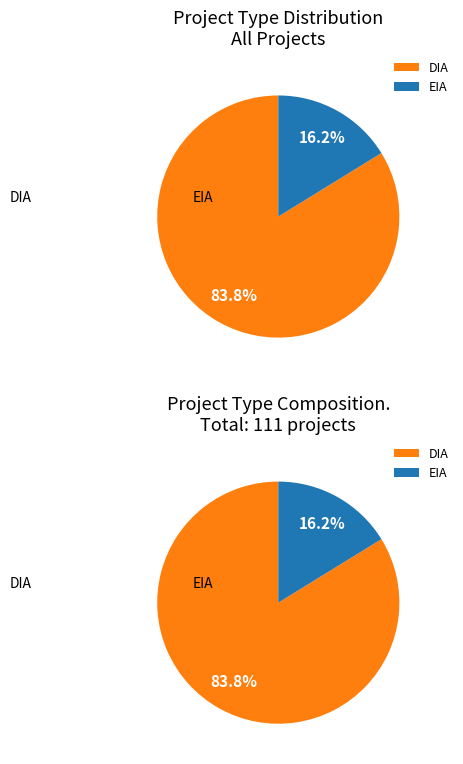

What percentage is the EIA slice, to the nearest percent?

16%